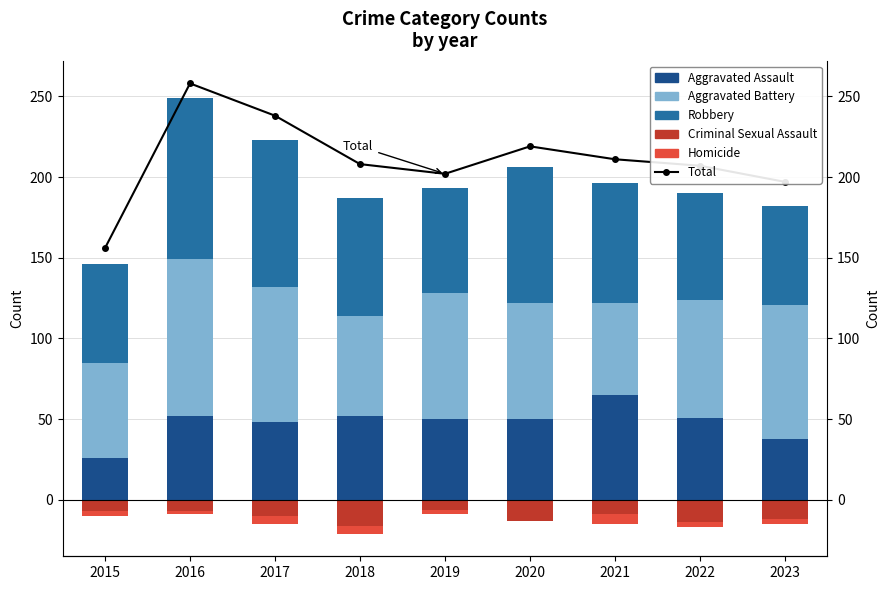

Count the number of data series in this chart.

6